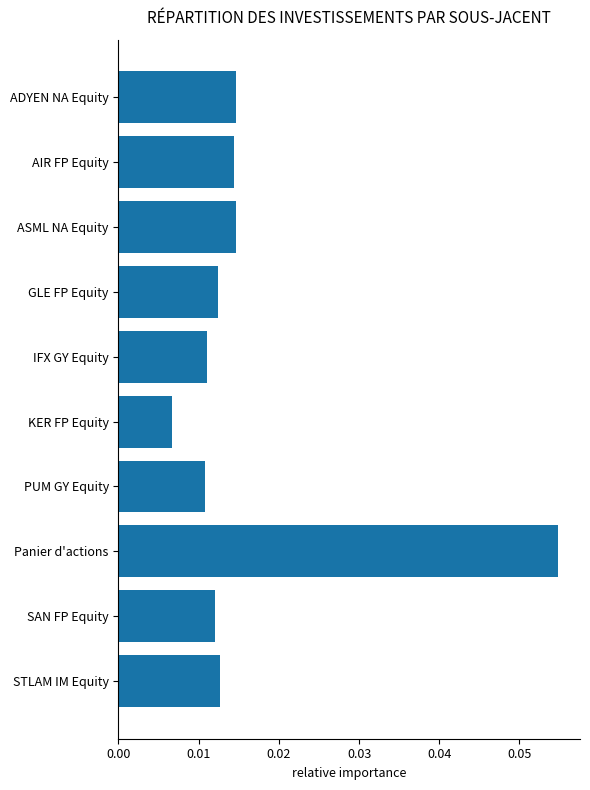

What is the label of the 5th bar from the bottom?

KER FP Equity